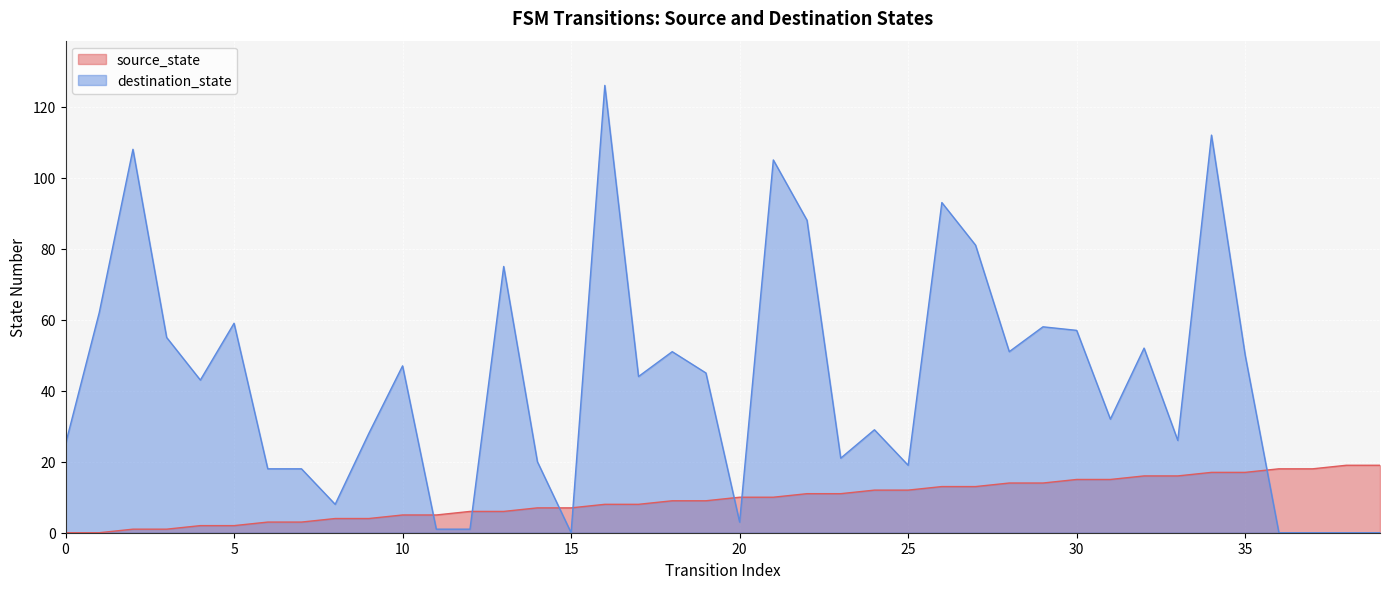

Which series ends up on top after the final intersection of destination_state and source_state?

source_state